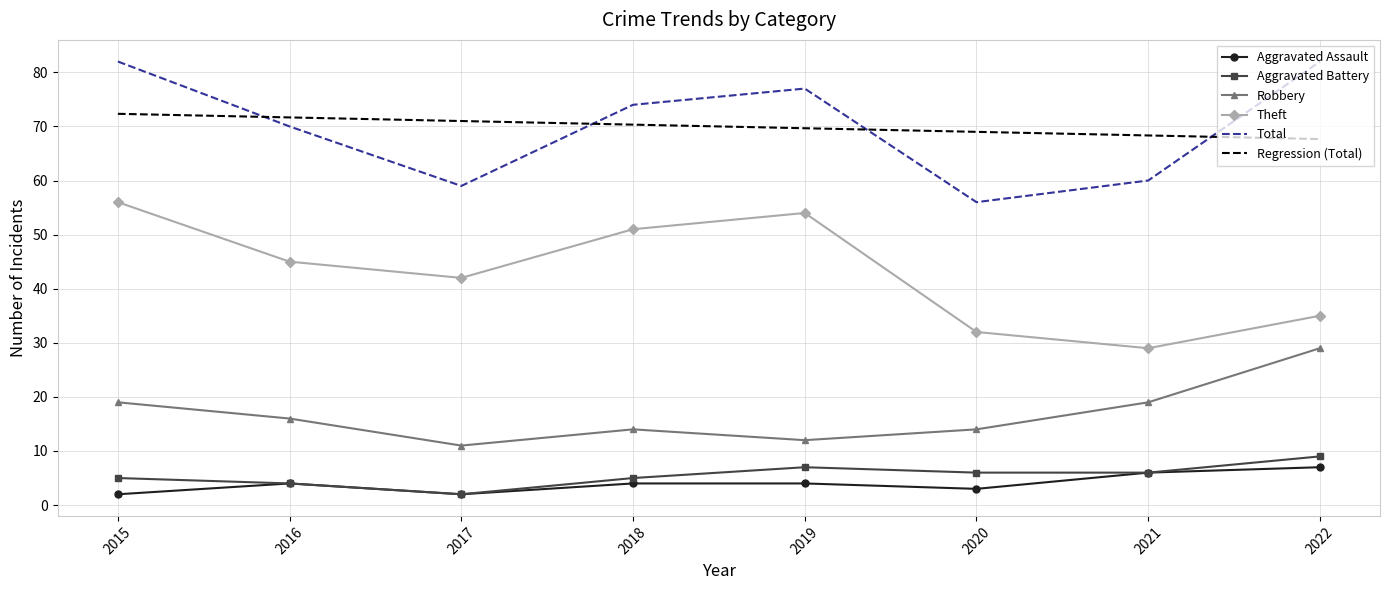

What is the greatest value displayed?

82.0